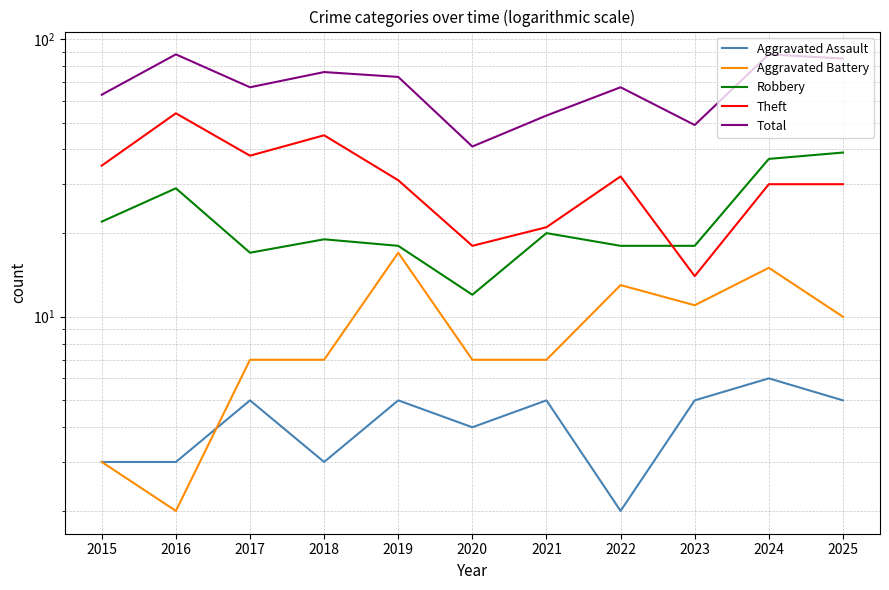

True or false: Aggravated Assault and Theft cross at least once.

False